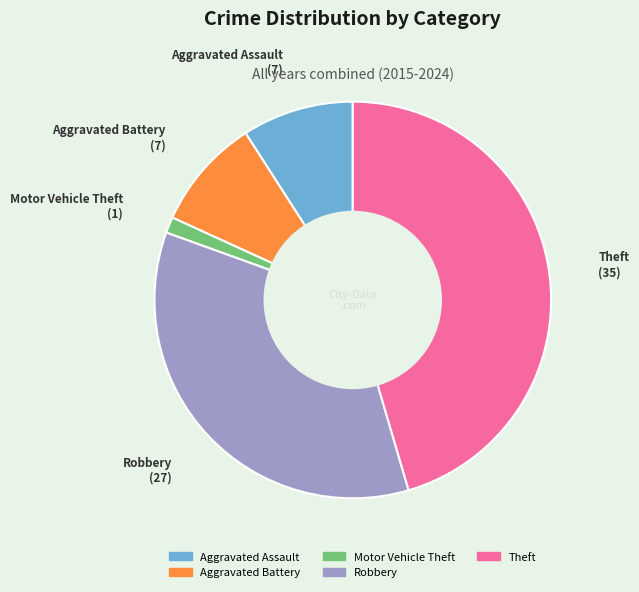

Count the number of slices in the pie.

5